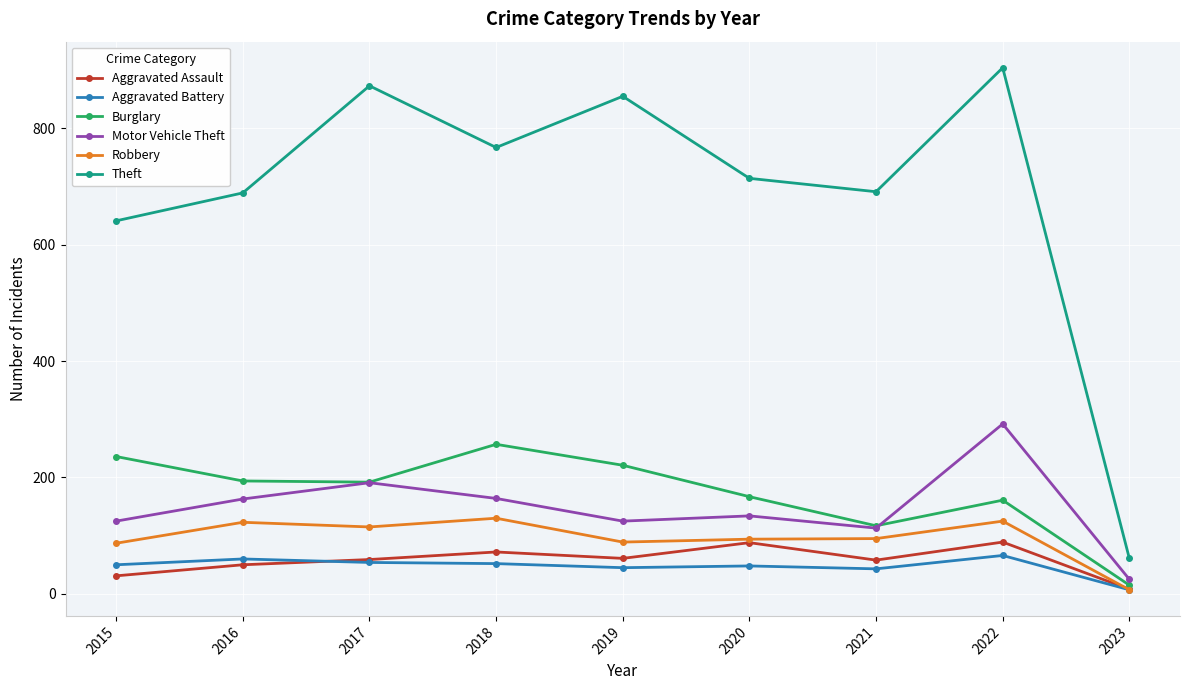

How many distinct data groups are displayed?

6